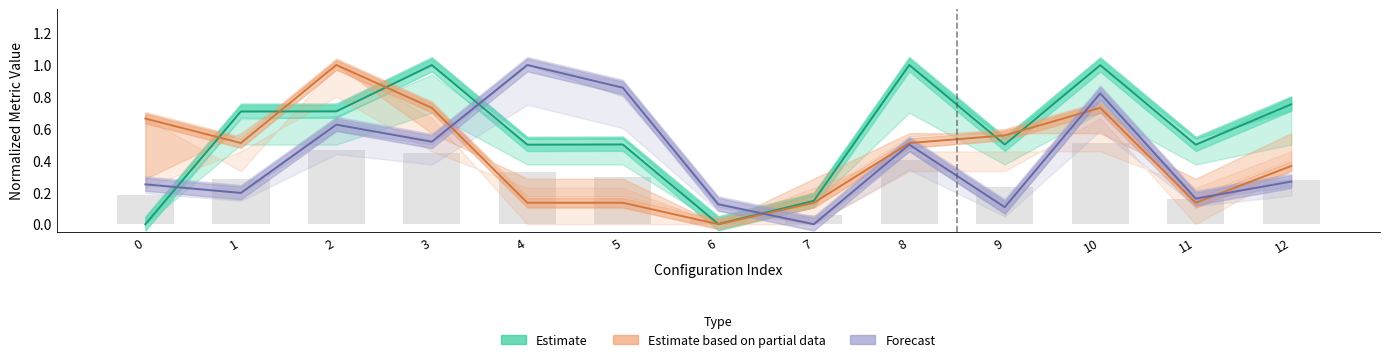

Reading left to right, transcribe all the data shown in this chart.

Estimate: 0=0.0	1=0.7	2=0.7	3=1.0	4=0.5	5=0.5	6=0.0	7=0.1	8=1.0	9=0.5	10=1.0	11=0.5	12=0.8
Estimate based on partial data: 0=0.7	1=0.5	2=1.0	3=0.7	4=0.1	5=0.1	6=0.0	7=0.1	8=0.5	9=0.6	10=0.7	11=0.1	12=0.4
Forecast: 0=0.2	1=0.2	2=0.6	3=0.5	4=1.0	5=0.9	6=0.1	7=0.0	8=0.5	9=0.1	10=0.8	11=0.2	12=0.3